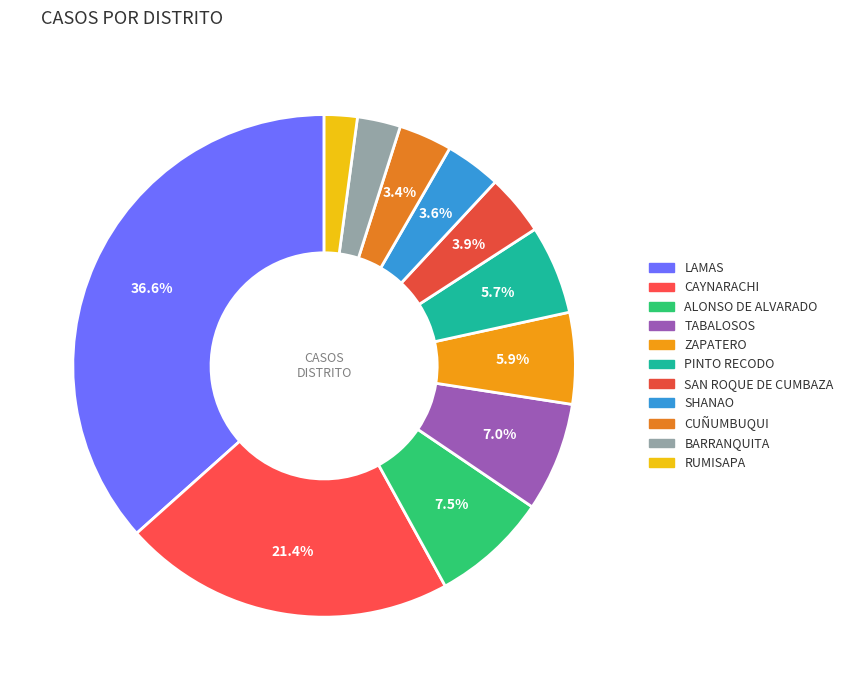

What is the ratio of the value at ZAPATERO to the value at CUÑUMBUQUI?

1.7